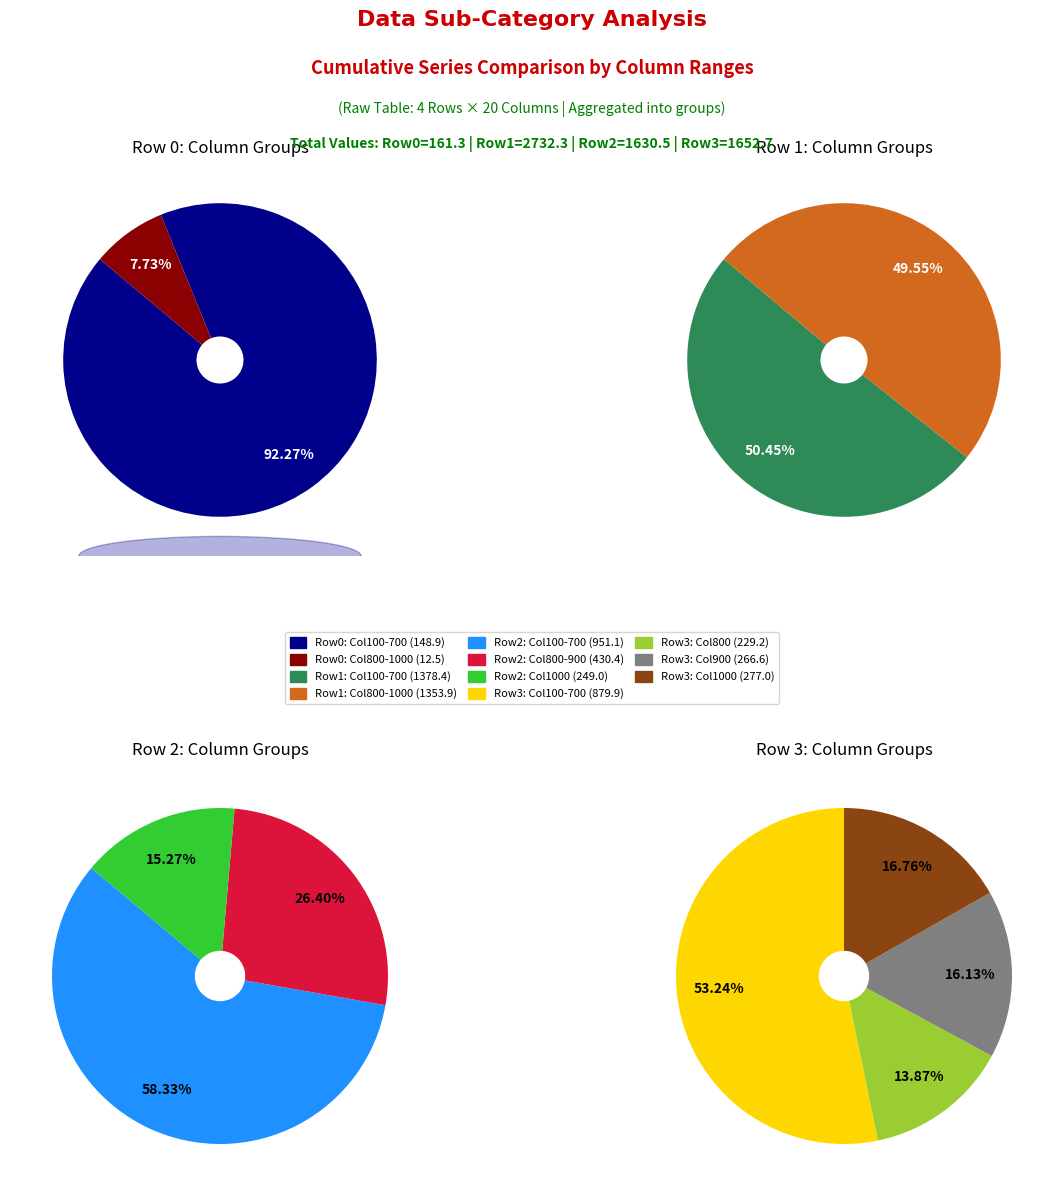

Does 800 account for over 50% of the chart?

No